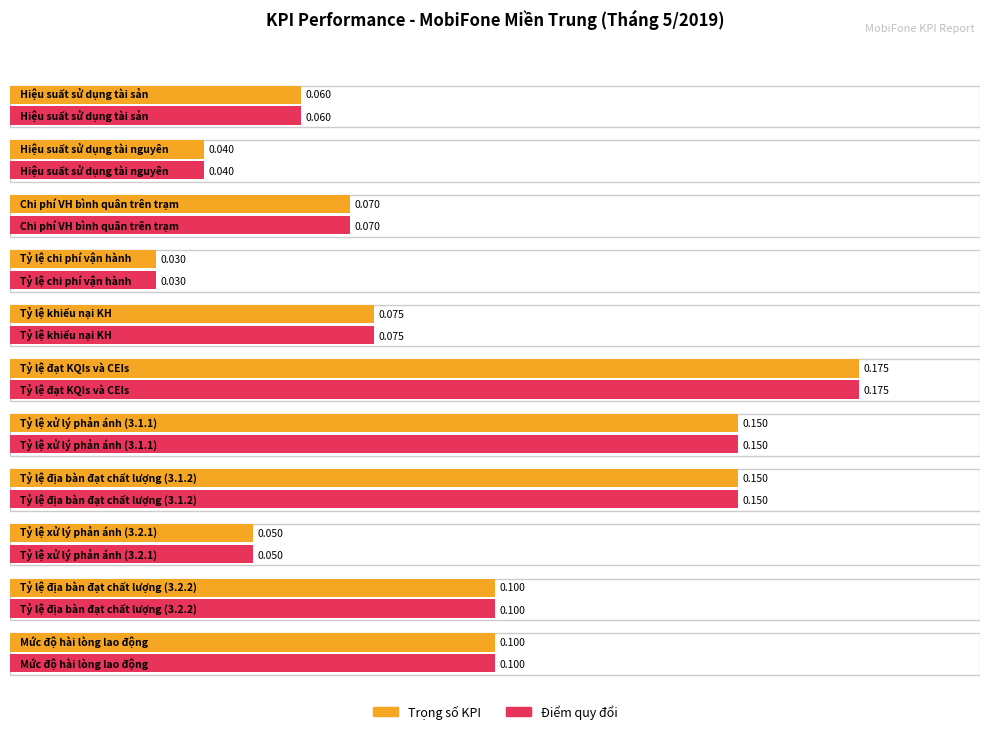

What is the approximate value of Trọng số KPI at Chi phí VH bình quân trên trạm?

0.1